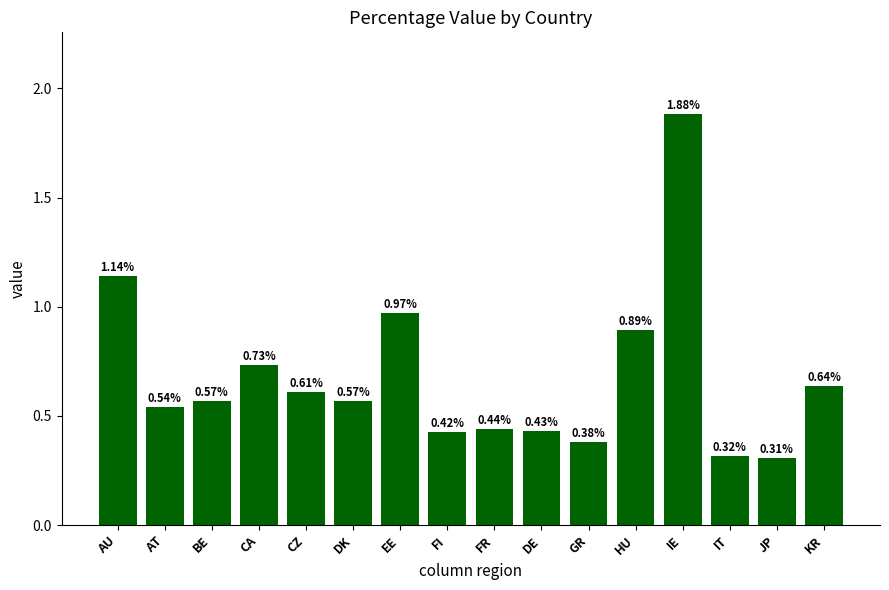

What is the difference between the second highest and second lowest values?

0.8